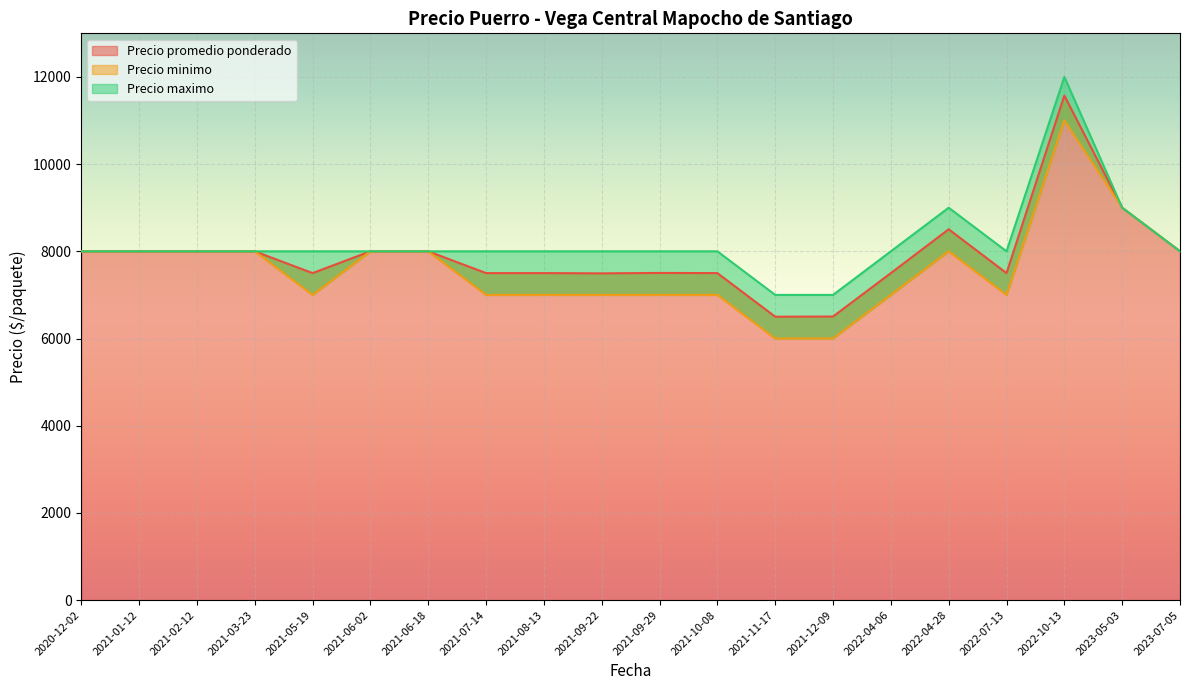

What is the difference between the Precio promedio ponderado values at 2021-09-29 and 2021-05-19?

4